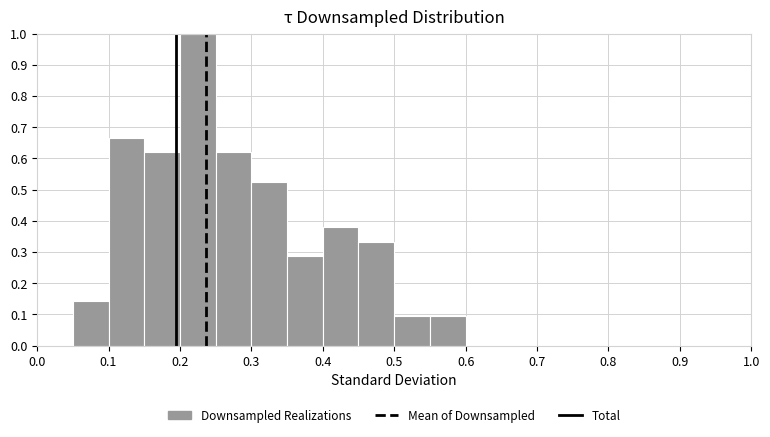

Reading left to right, transcribe this chart: for each bar, give the range it covers on the x-axis and its height. The values are not printed on the chart, so give them approximately, as read against the axis.

0.05 to 0.10: 0.14
0.10 to 0.15: 0.67
0.15 to 0.20: 0.62
0.20 to 0.25: 1.00
0.25 to 0.30: 0.62
0.30 to 0.35: 0.52
0.35 to 0.40: 0.29
0.40 to 0.45: 0.38
0.45 to 0.50: 0.33
0.50 to 0.55: 0.10
0.55 to 0.60: 0.10